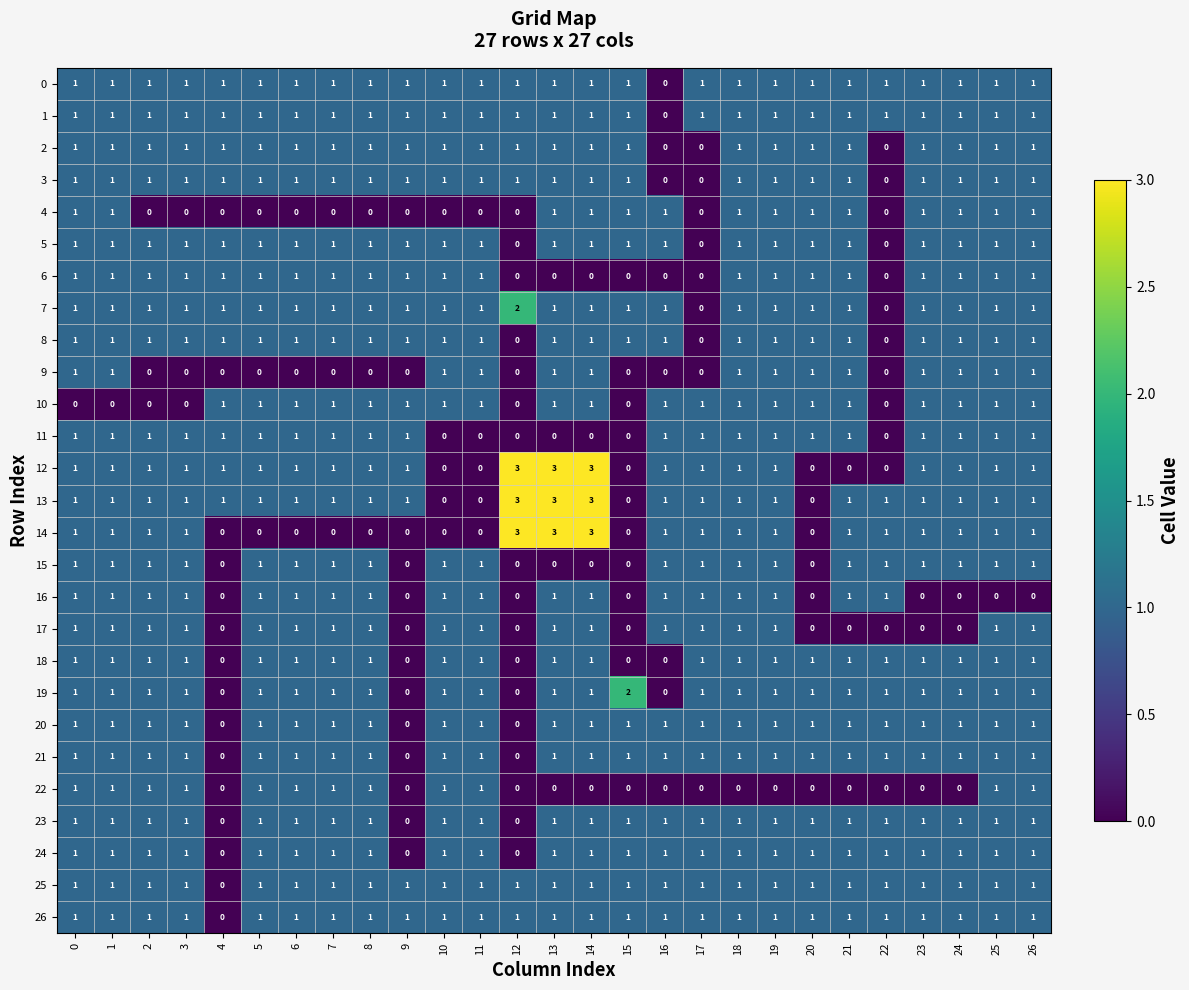

What is the total value across all series at 5?

24